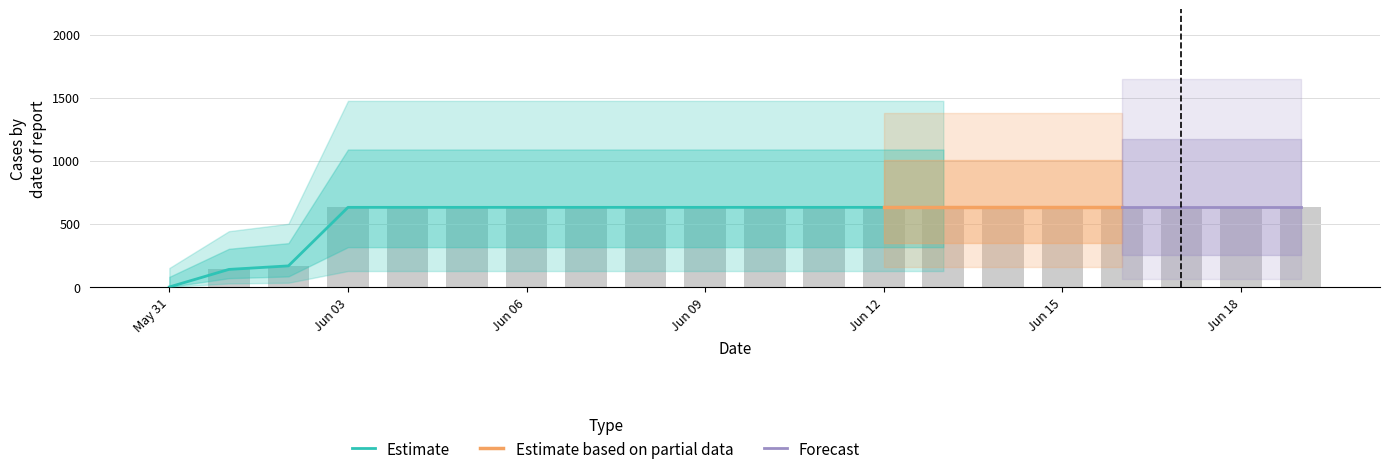

Is it true that the value at 2020-06-17 is 187?

False